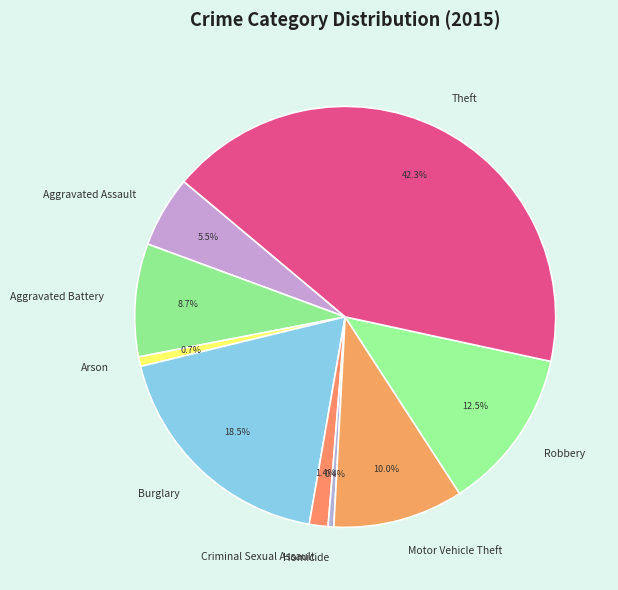

What percentage is the Motor Vehicle Theft slice, to the nearest percent?

10%